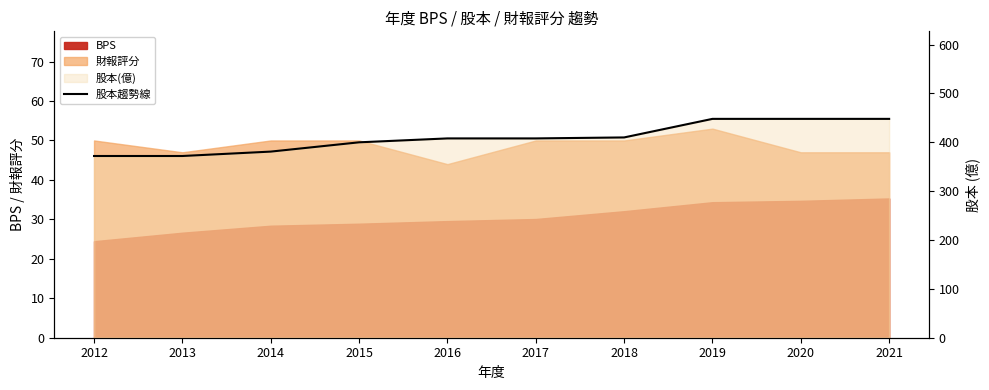

The value at 2021 is 643. True or false?

False